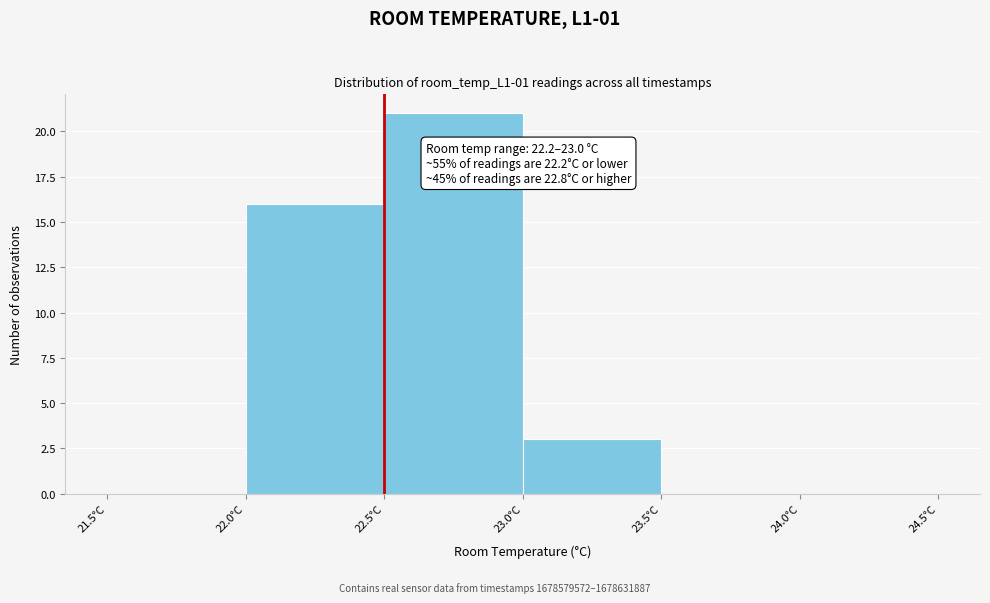

Over which range of the x-axis is the bar tallest?

22.5 to 23.0